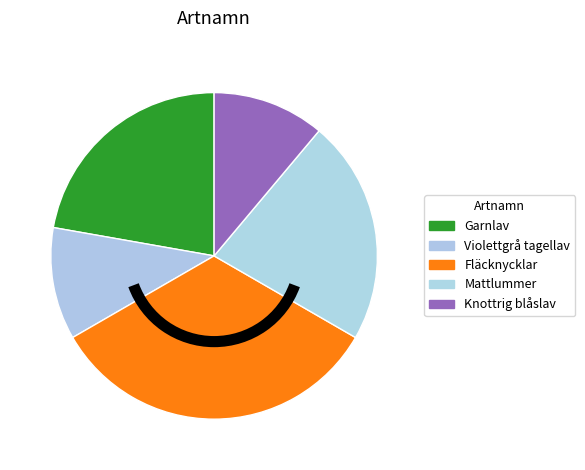

To the nearest percent, what percentage of the pie is Violettgrå tagellav?

11%